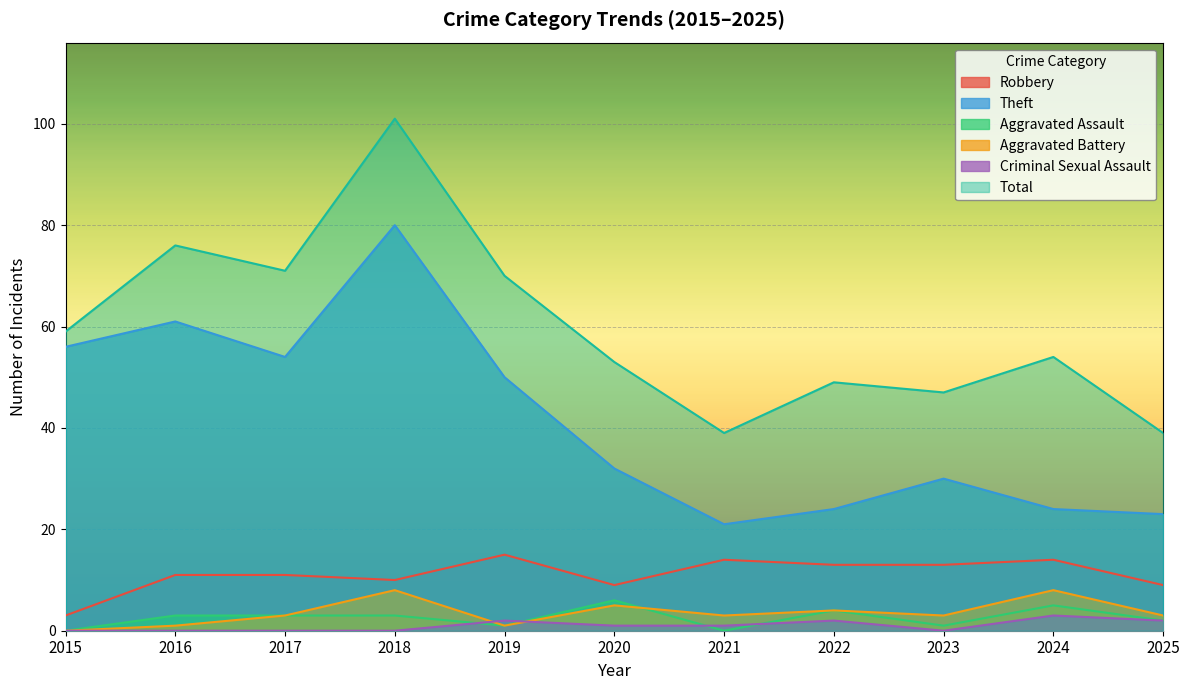

List the labels in order of Aggravated Assault value, smallest first.

2015, 2021, 2019, 2023, 2025, 2016, 2017, 2018, 2022, 2024, 2020